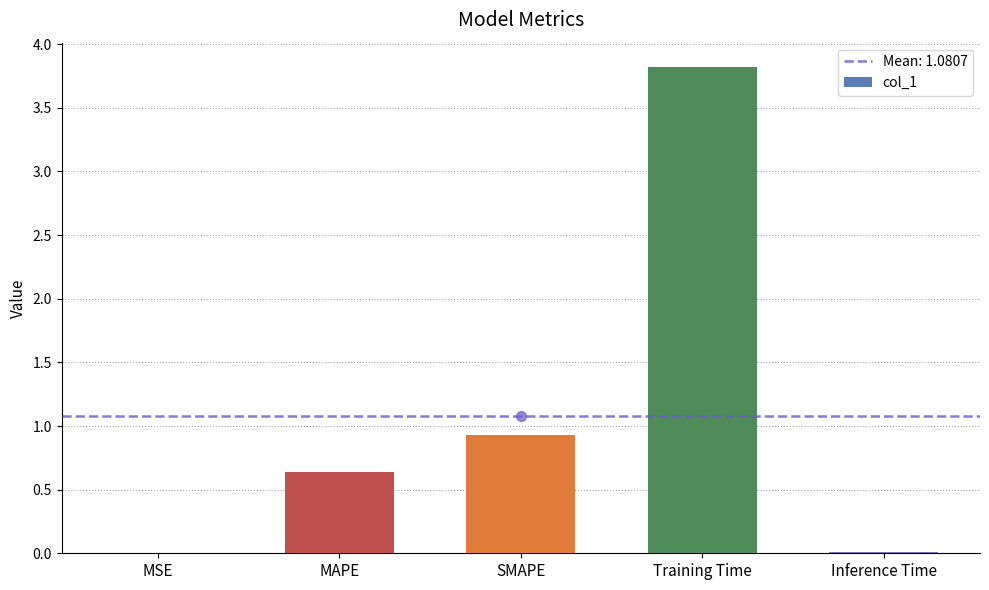

Is it true that the value at MSE is 0.0?

True